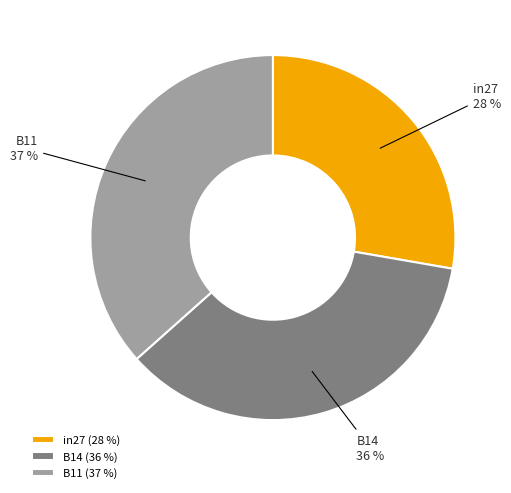

Between B14 and in27, which is larger?

B14